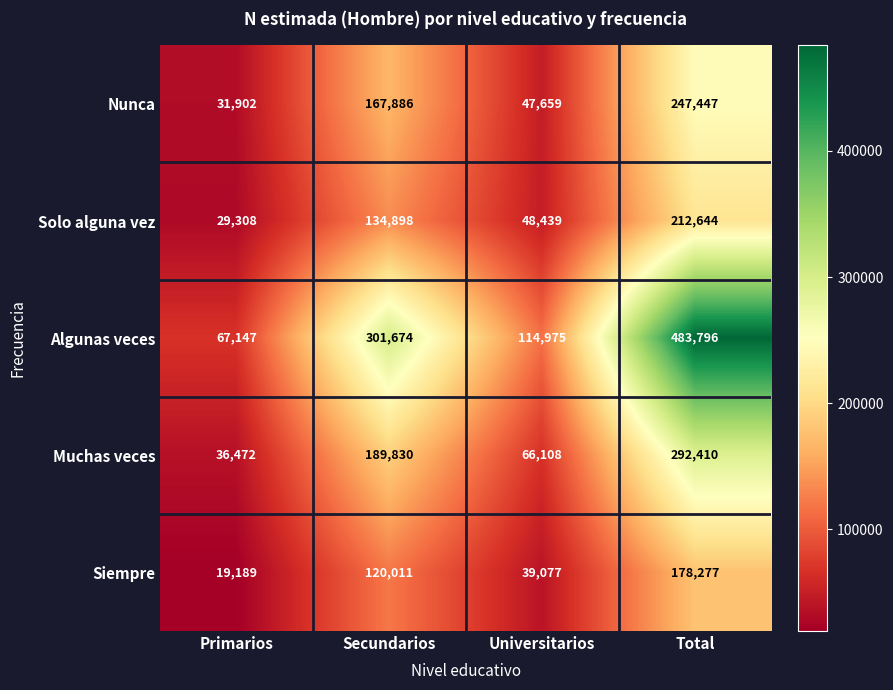

The Muchas veces series shows 292410 at Total. True or false?

True